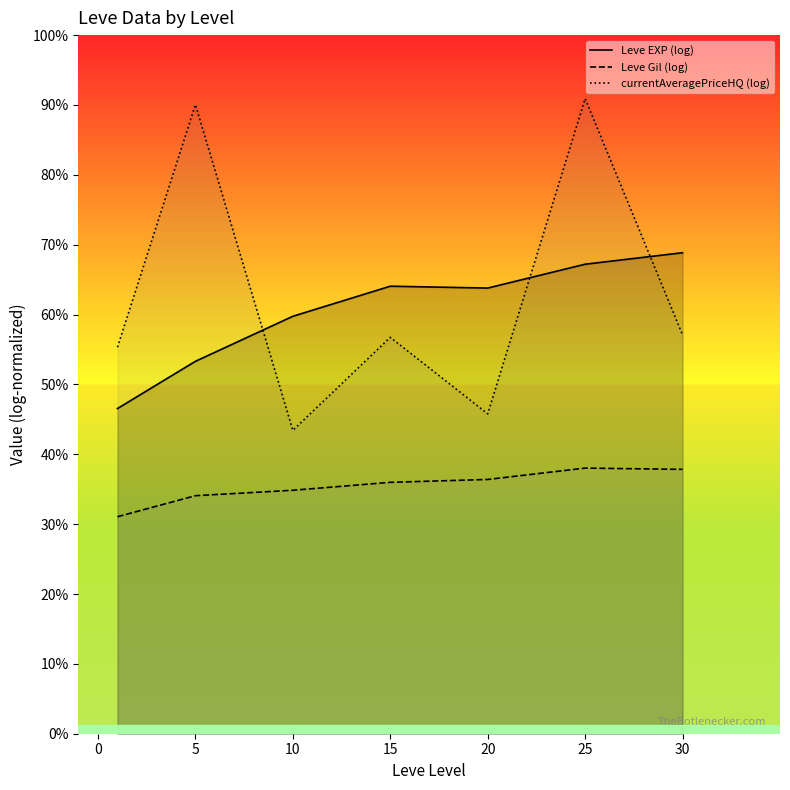

At which category does Leve EXP (log) reach its first local valley?

20